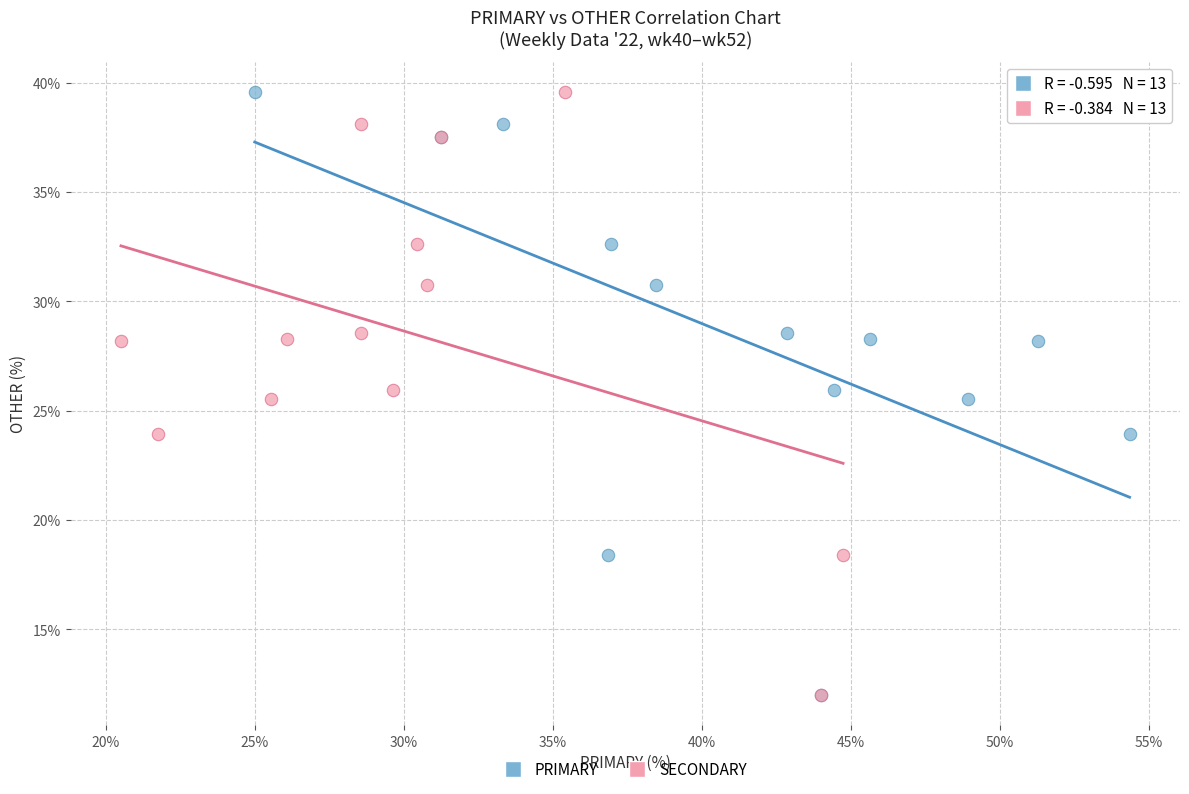

What are all the series names shown in the legend?

PRIMARY, SECONDARY